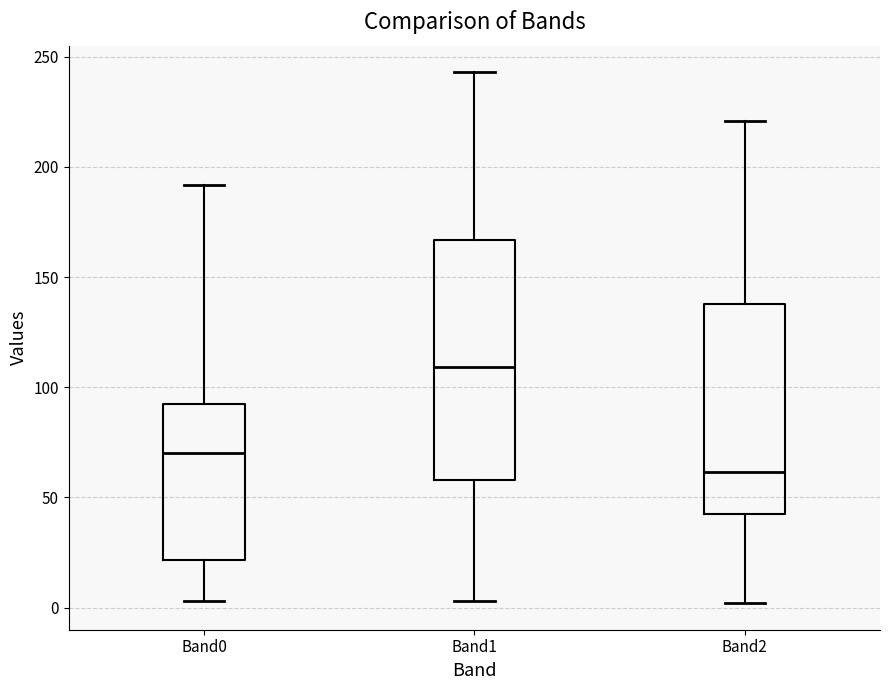

Reading left to right, transcribe this box plot: for each box, give where its median line is, the range the box spans, and where its two whiskers end, as read against the y-axis. The values are not printed on the chart, so give them approximately, as read against the axis.

Band0: median 70, box 20 to 90, whiskers 5 to 190
Band1: median 110, box 60 to 165, whiskers 5 to 245
Band2: median 60, box 45 to 140, whiskers 0 to 220